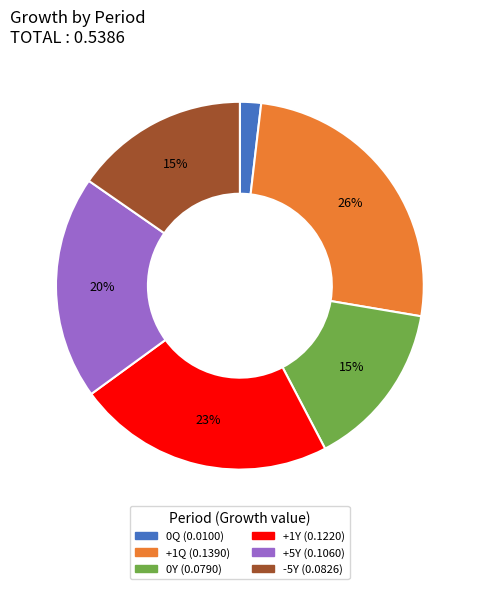

Does 0Y account for over 50% of the chart?

No